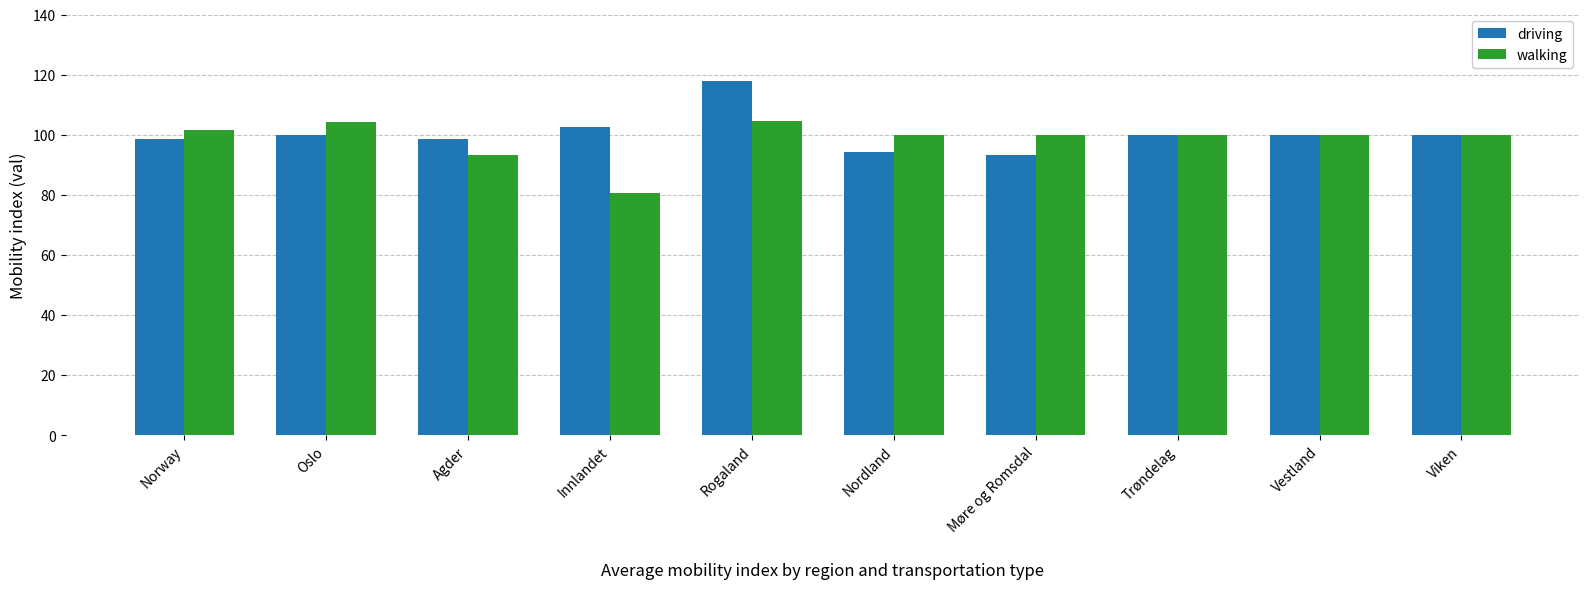

What is the total value across all series at Innlandet?

183.3